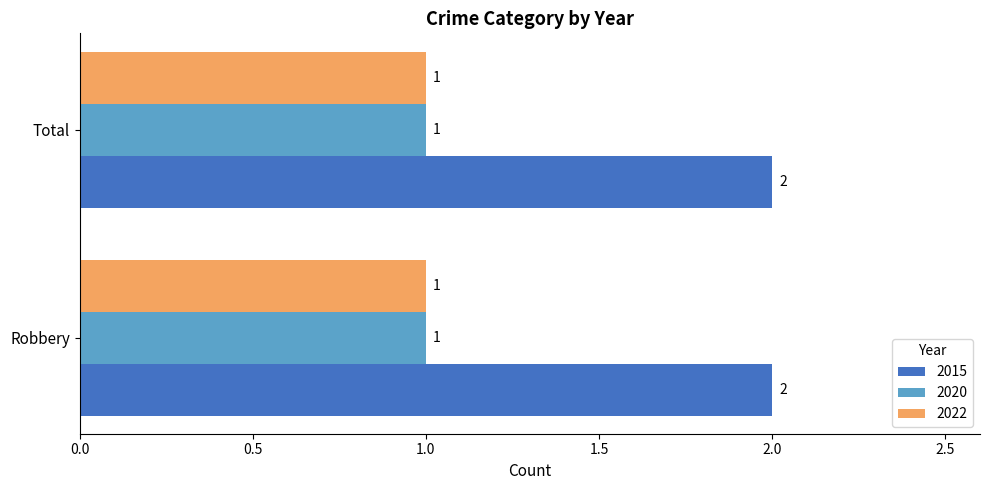

Which series has the largest total across all categories?

2015